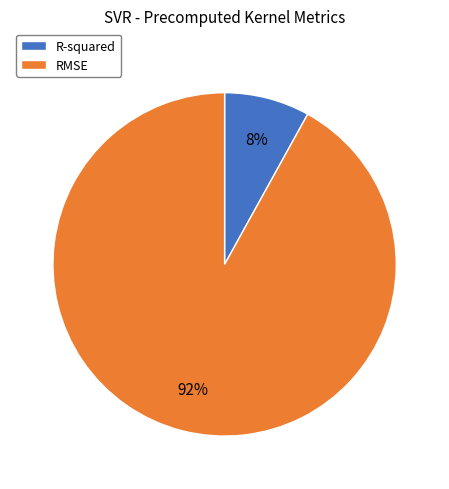

To the nearest percent, what is the average slice percentage?

50%